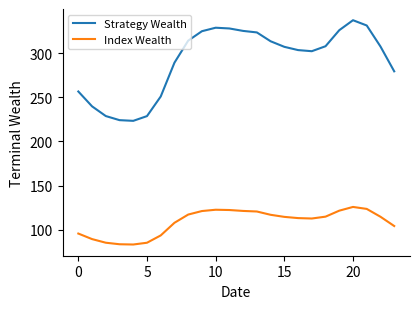

What is the difference between the maximum and minimum values in the Index Wealth series?

42.5